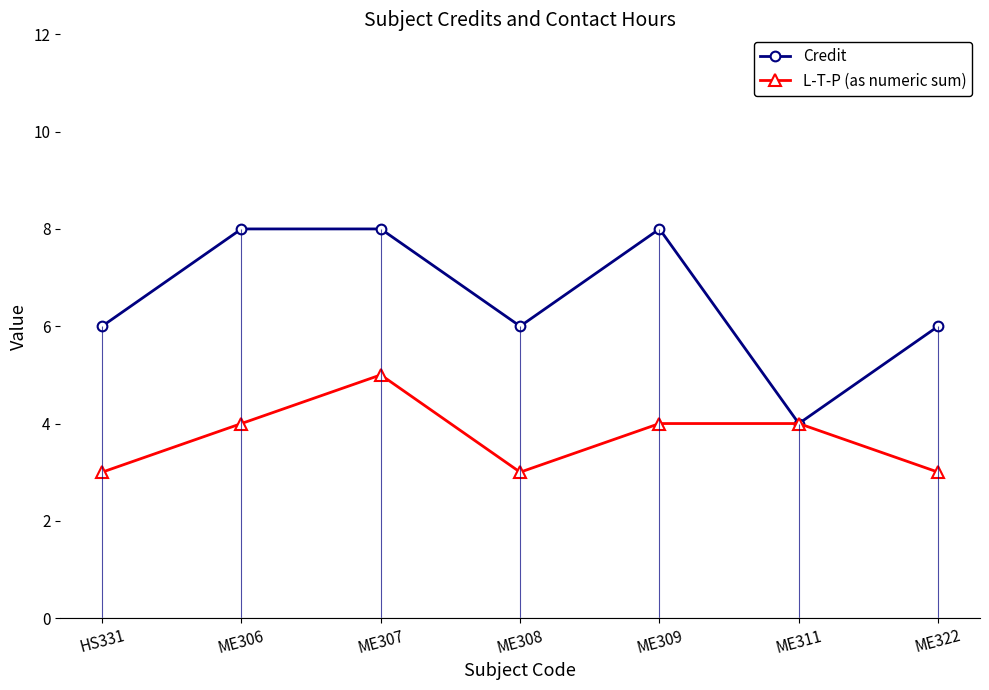

The value of Credit at ME307 is 3. True or false?

False